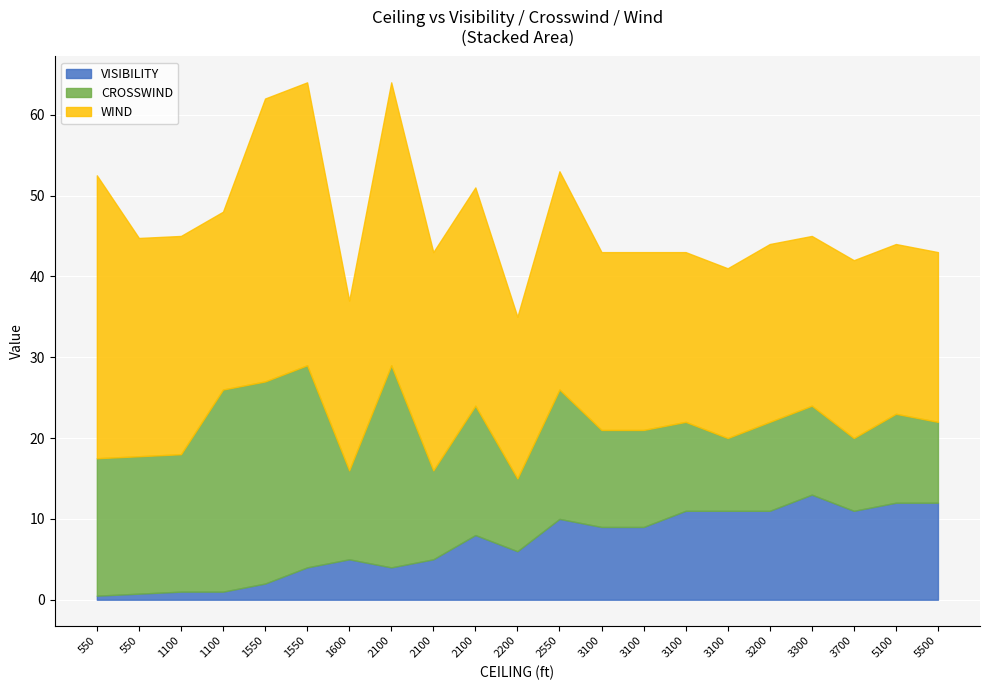

What value does the CROSSWIND series have at 5500?

10.0